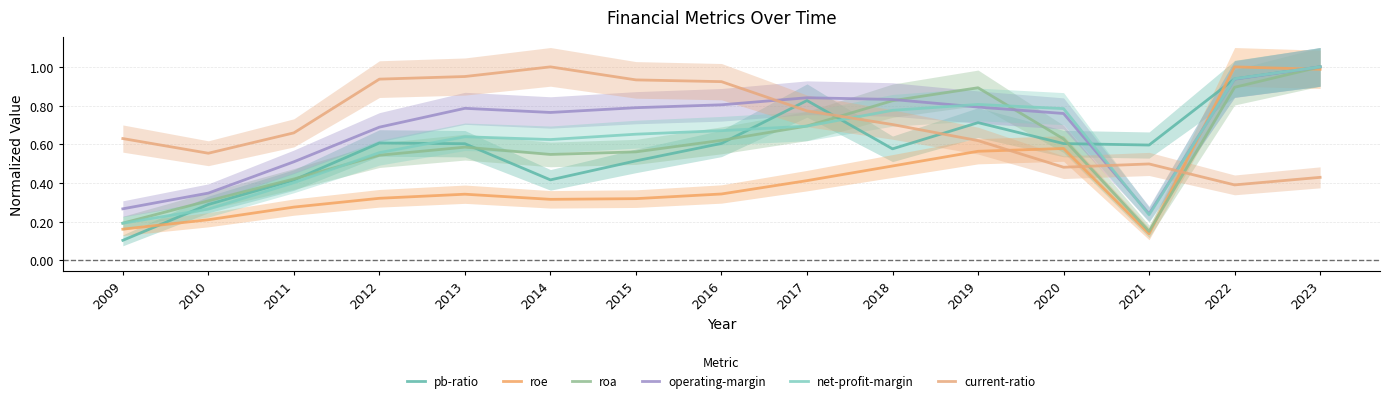

Count the number of categories in the chart.

15